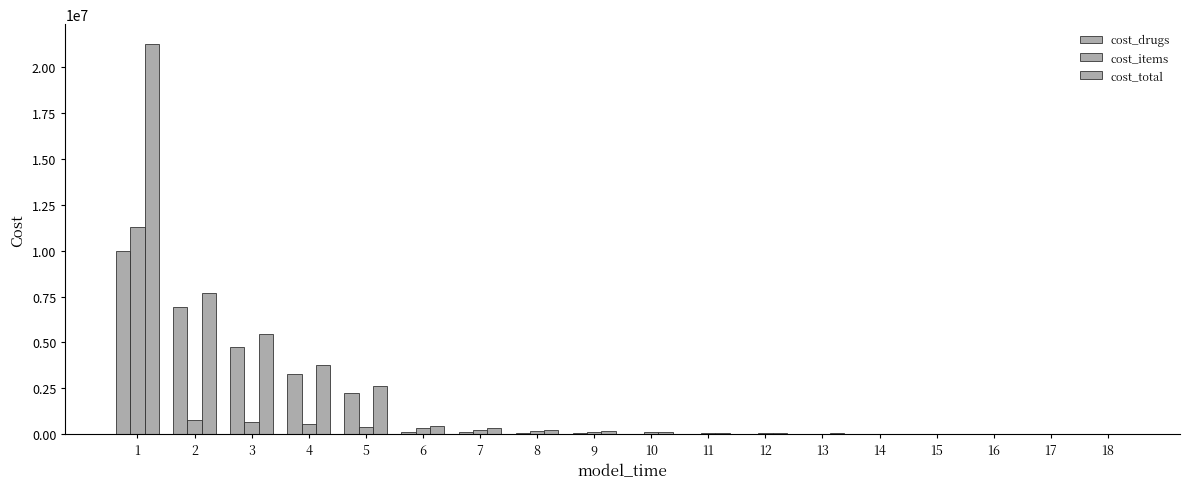

How many distinct data groups are displayed?

3